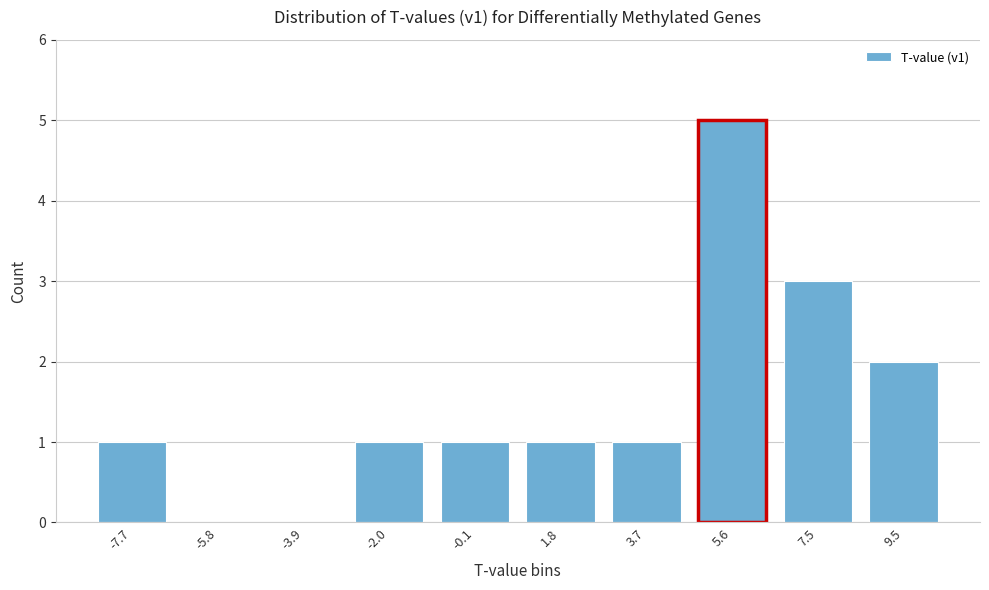

Reading right to left, what are all the values shown in this chart?

9.5=2	7.5=3	5.6=5	3.7=1	1.8=1	-0.1=1	-2.0=1	-3.9=0	-5.8=0	-7.7=1